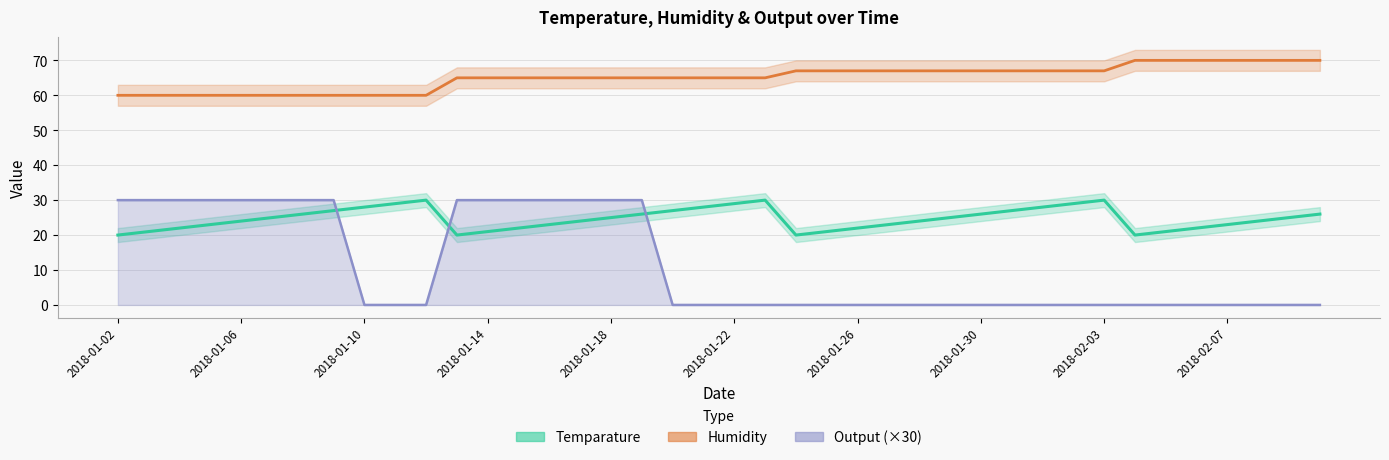

Is the value of Humidity at 2018-01-08 greater than the value of Output at 2018-01-05?

Yes